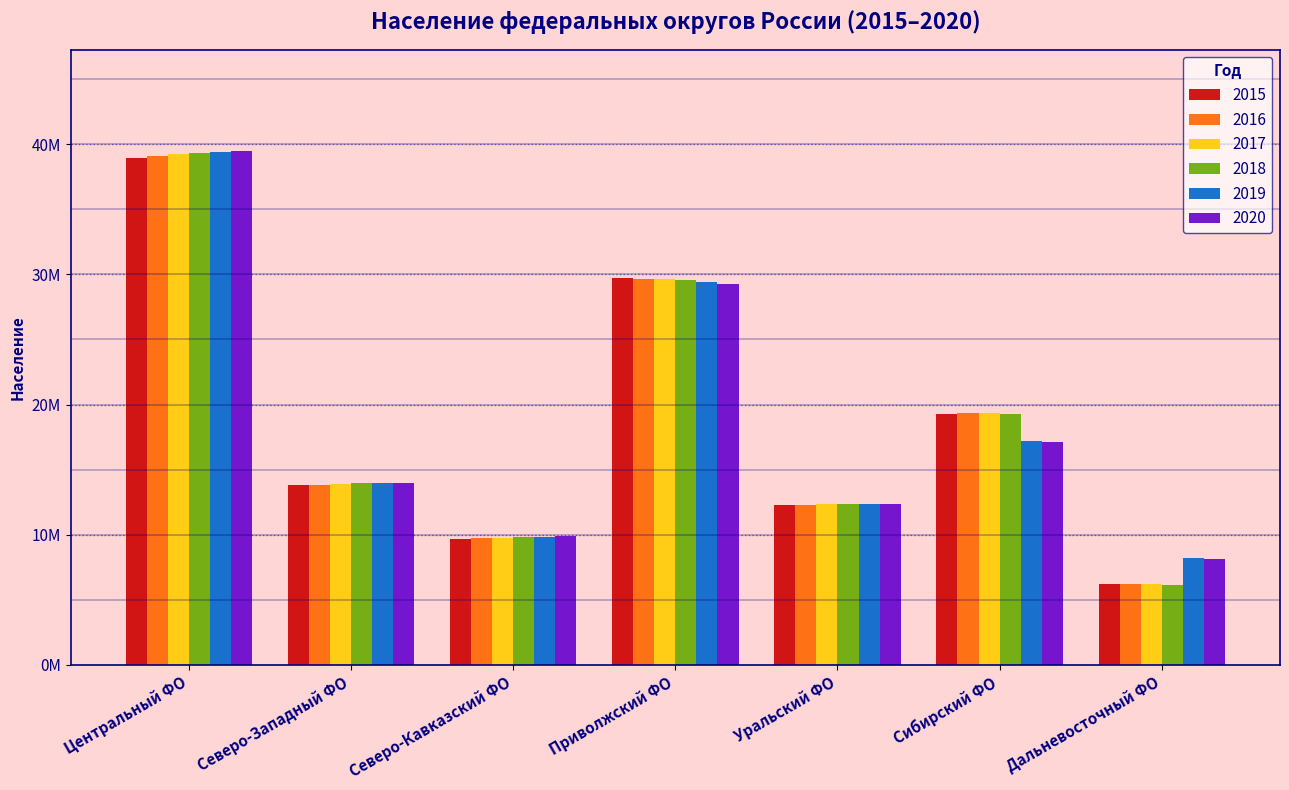

Are the bars grouped side by side (vs. stacked)?

Yes